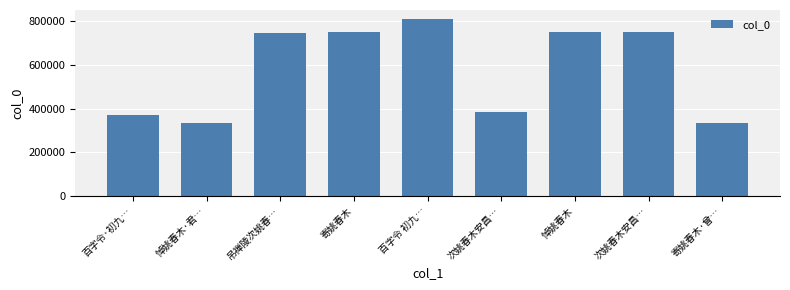

Does the chart contain any negative values?

No